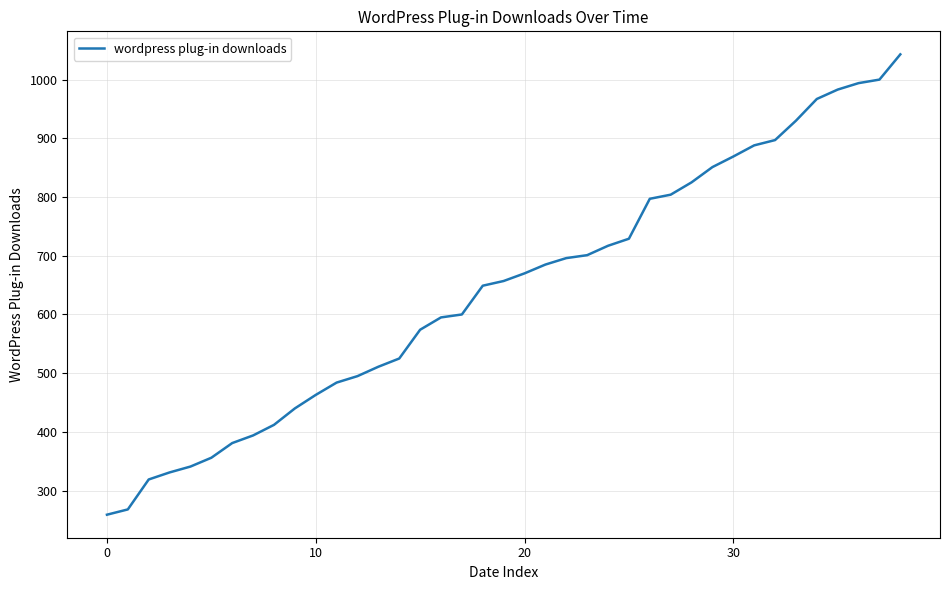

What is the maximum value shown in the chart?

1043